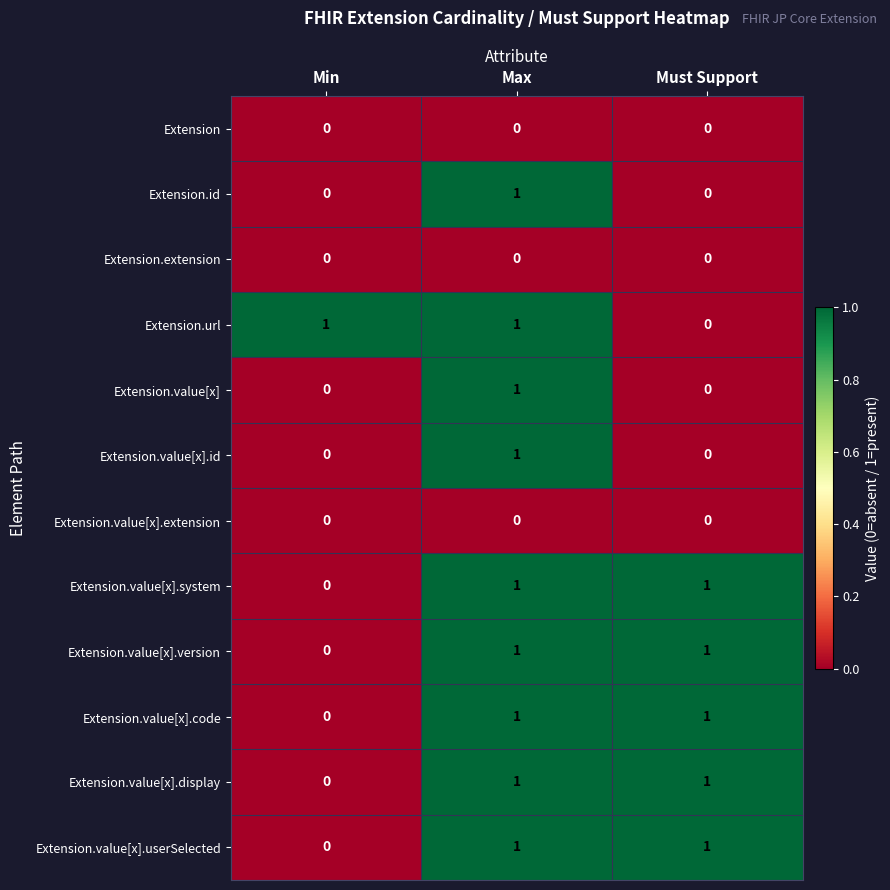

At which label does Extension.value[x].userSelected reach its minimum?

Min